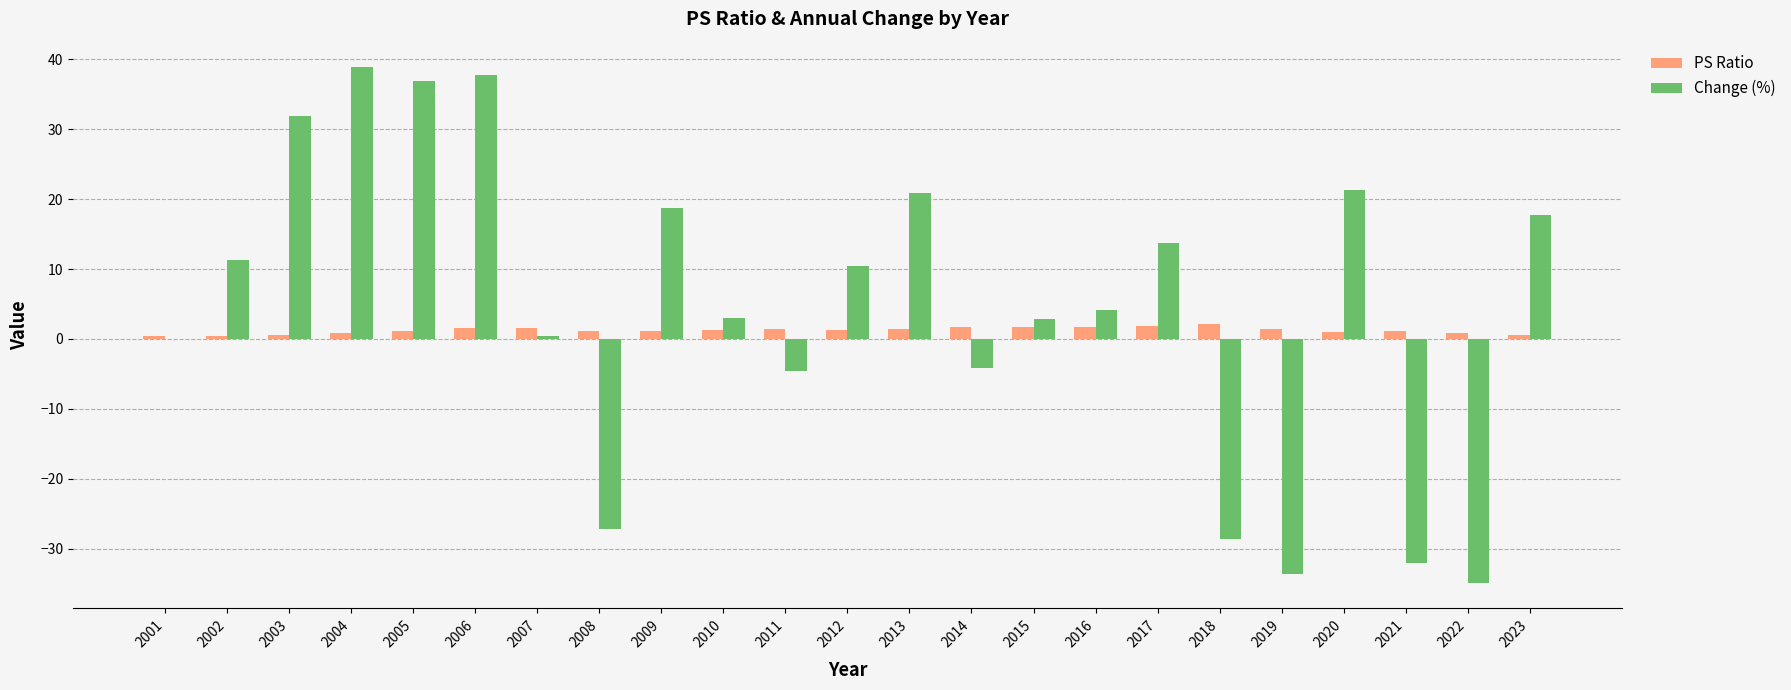

Between 2010 and 2011, which series saw the biggest shift?

Change (%)